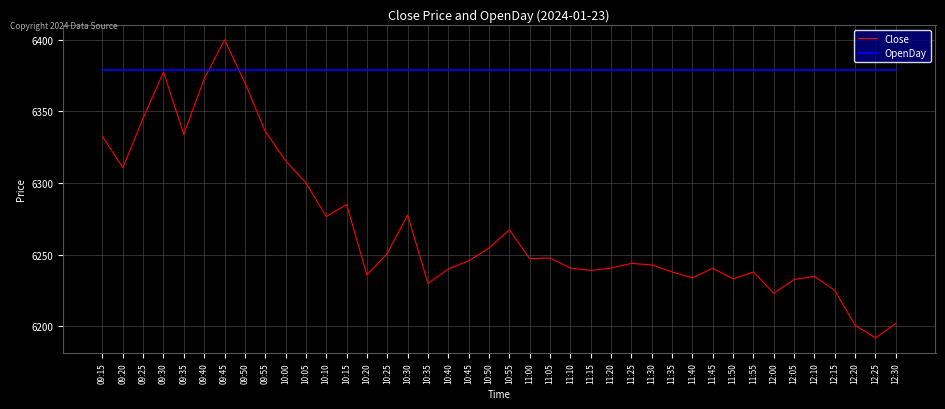

The value of Close at 10:35 is 2724.6. True or false?

False